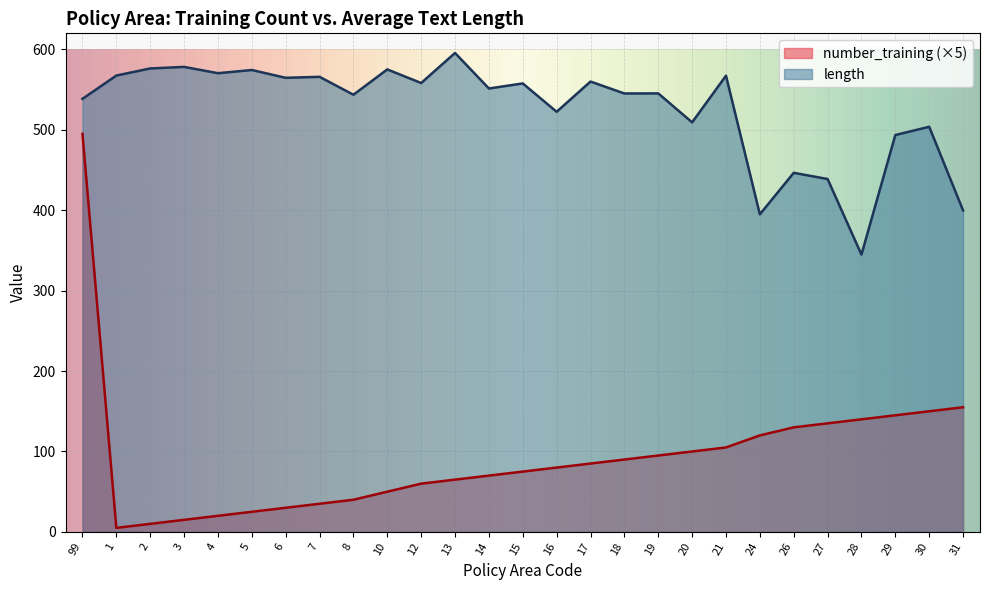

What is the difference between the highest and lowest values at 19?

450.3